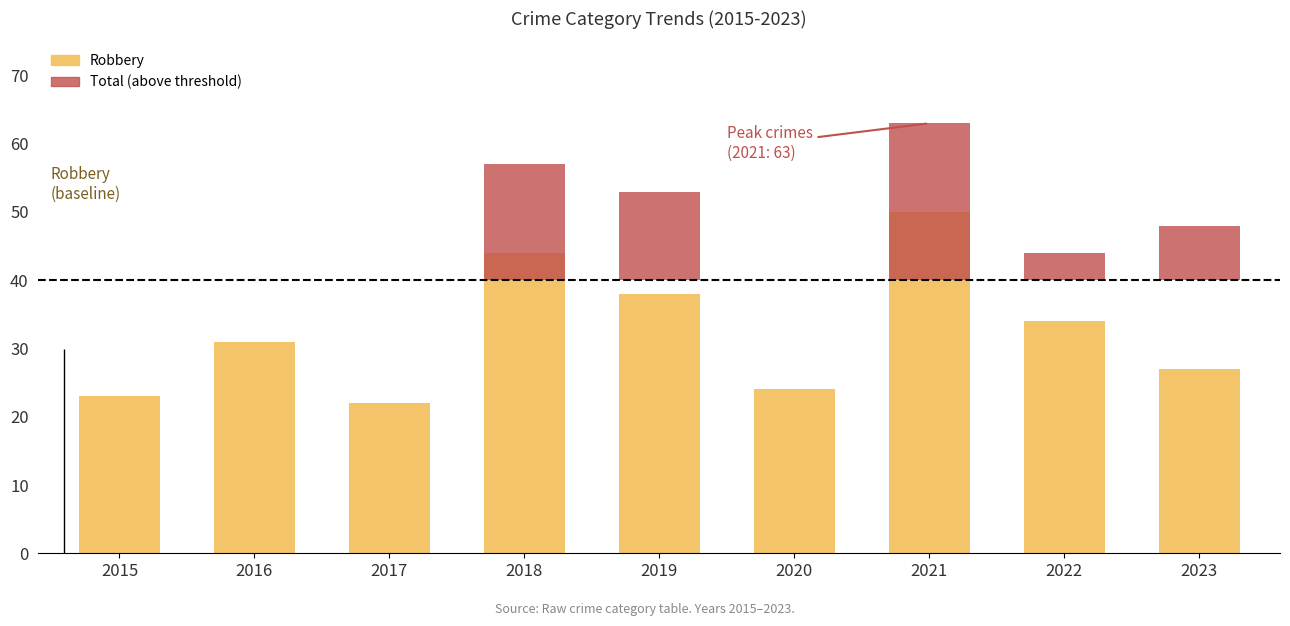

Rank the series at 2023 from lowest to highest value.

Total (above threshold), Robbery